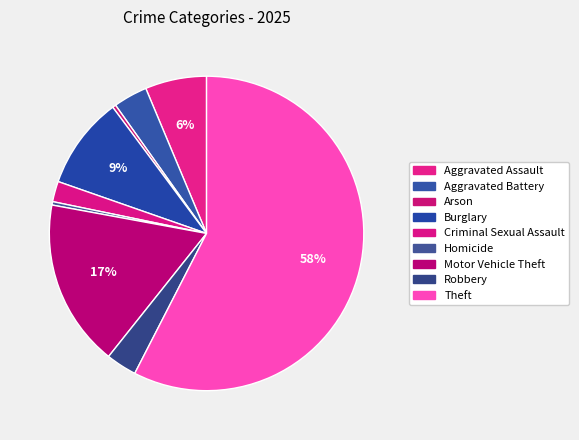

Is there any slice that represents more than half of the pie?

Yes